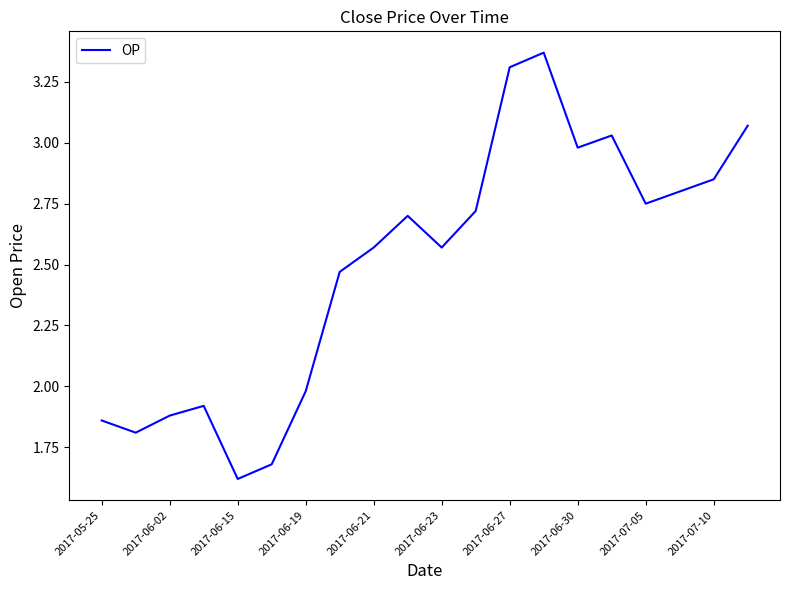

Does the chart display data point markers on the line(s)?

No